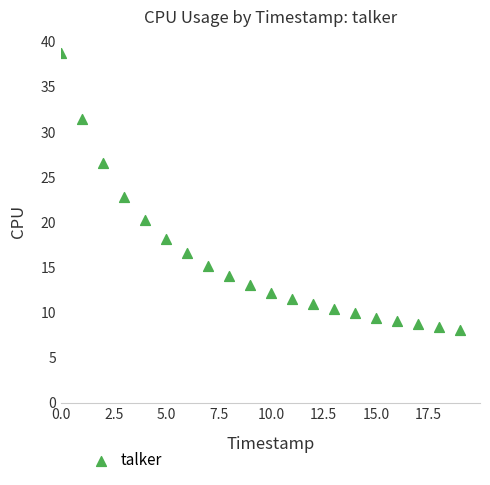

What is the range of Y values (max minus min)?

30.6